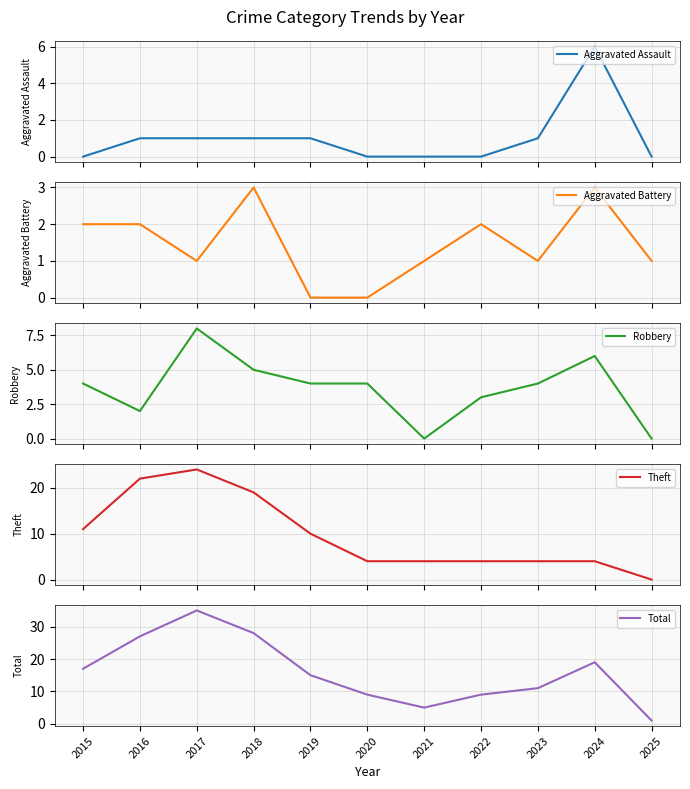

Between 2024 and 2016, which is larger?

2024